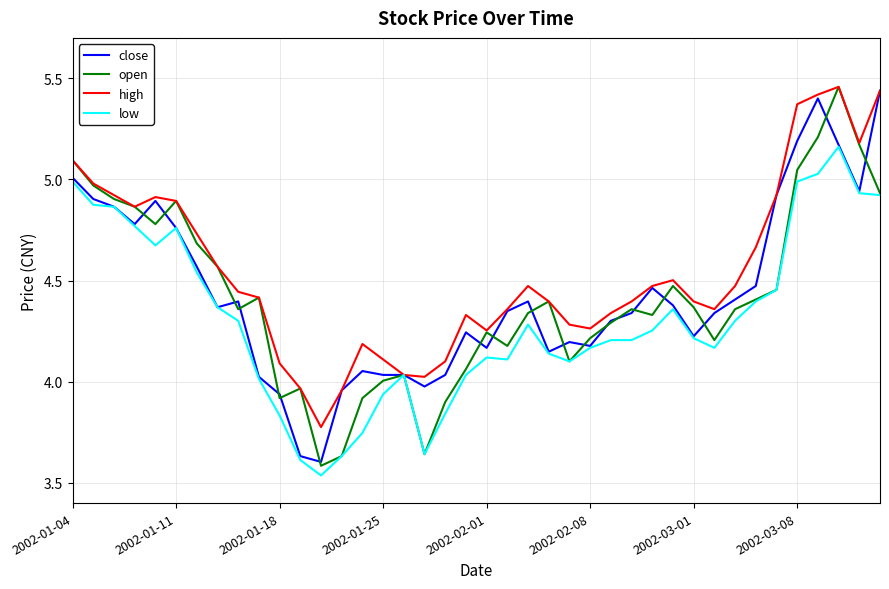

Which series has the largest total across all categories?

high